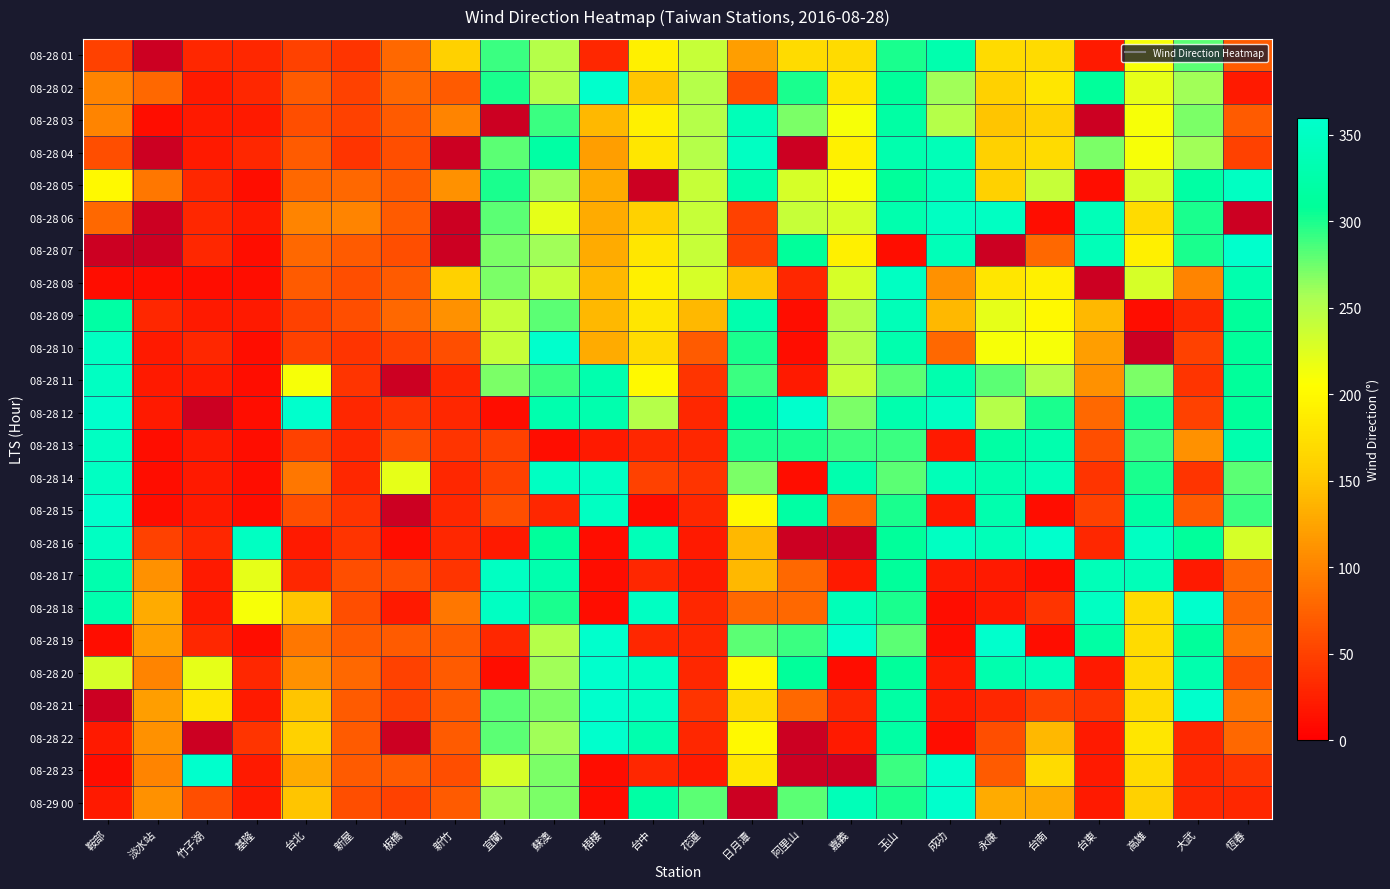

At how many categories does at least one series exceed 171?

21